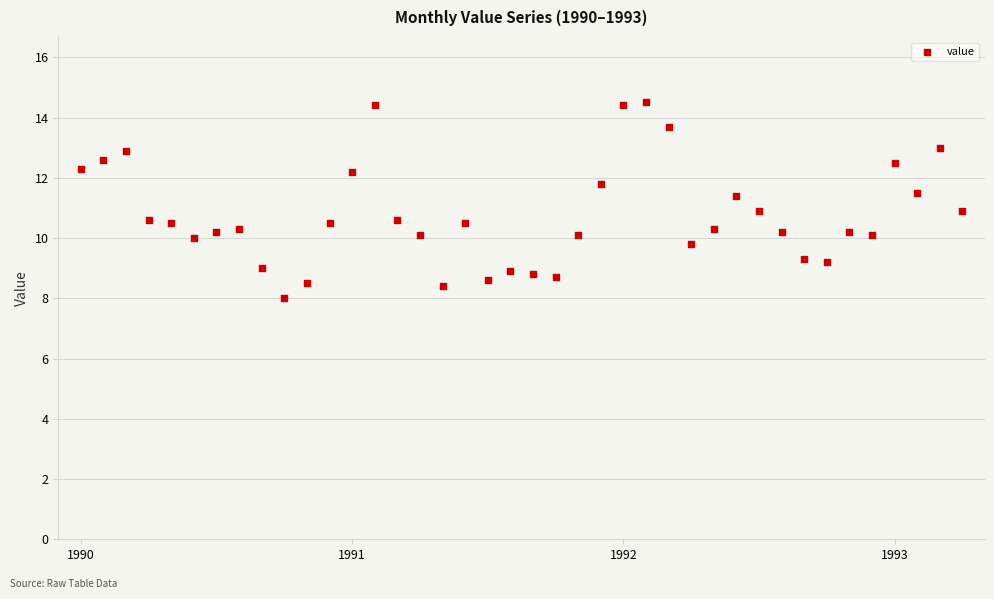

What is the range of Y values (max minus min)?

6.5